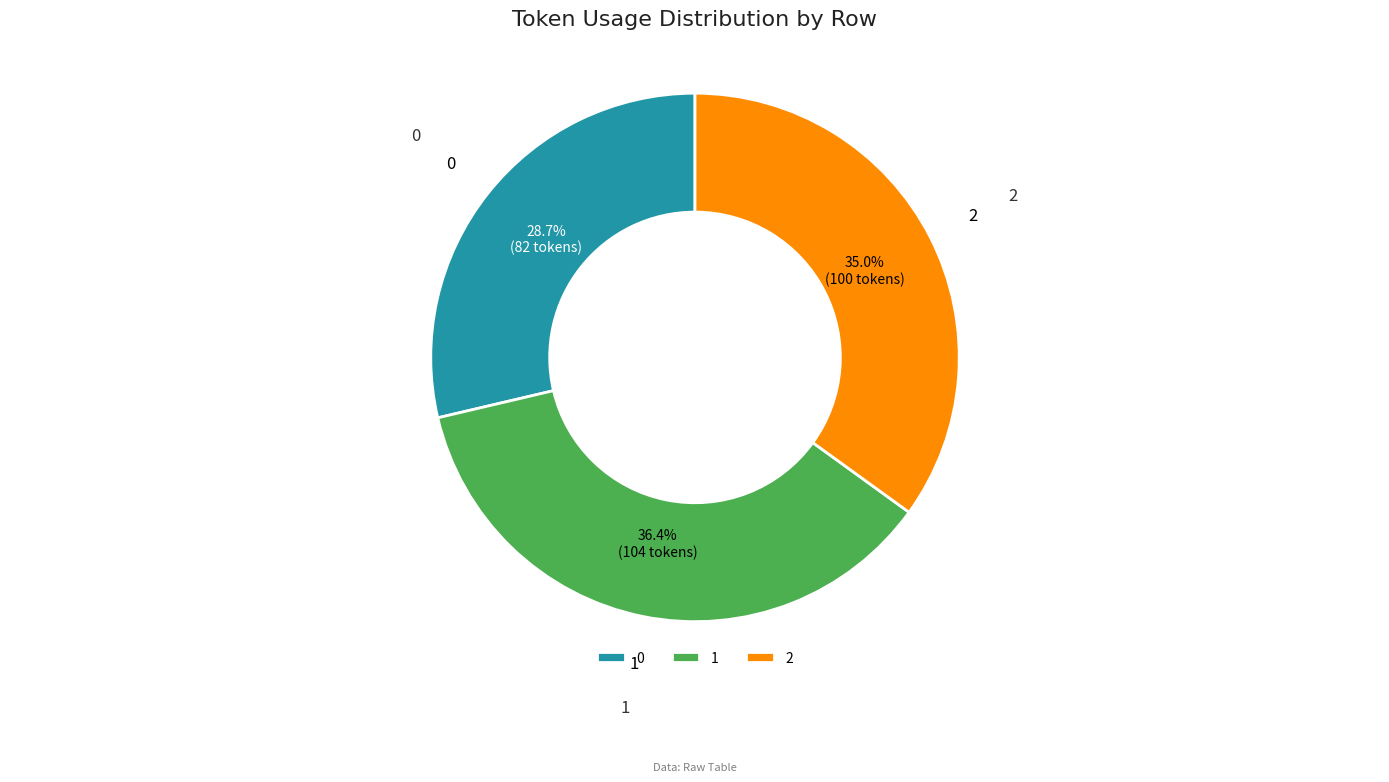

True or false: 1 accounts for 50% of the total.

False